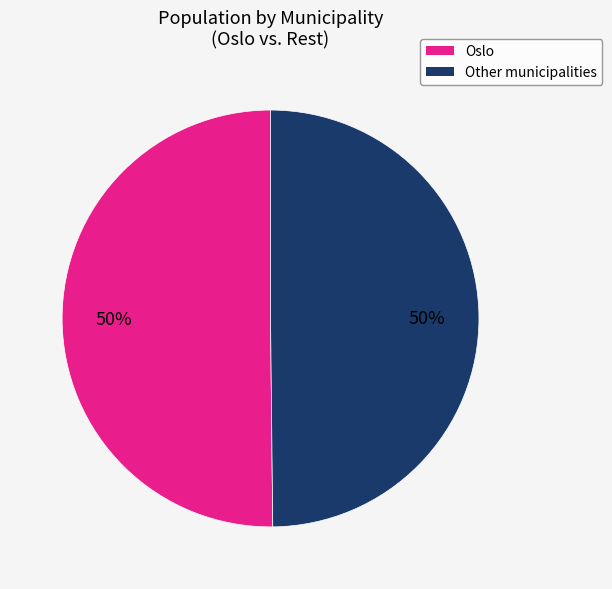

To the nearest percent, what is the combined percentage of Other municipalities and Oslo?

100%